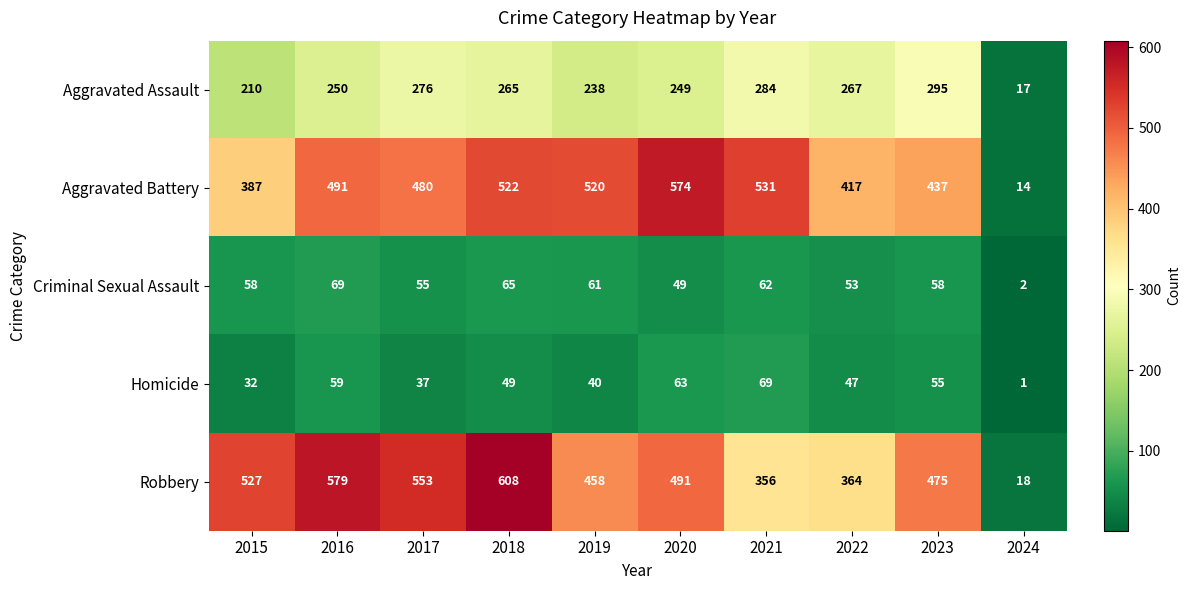

What is the sum of all Homicide values?

452